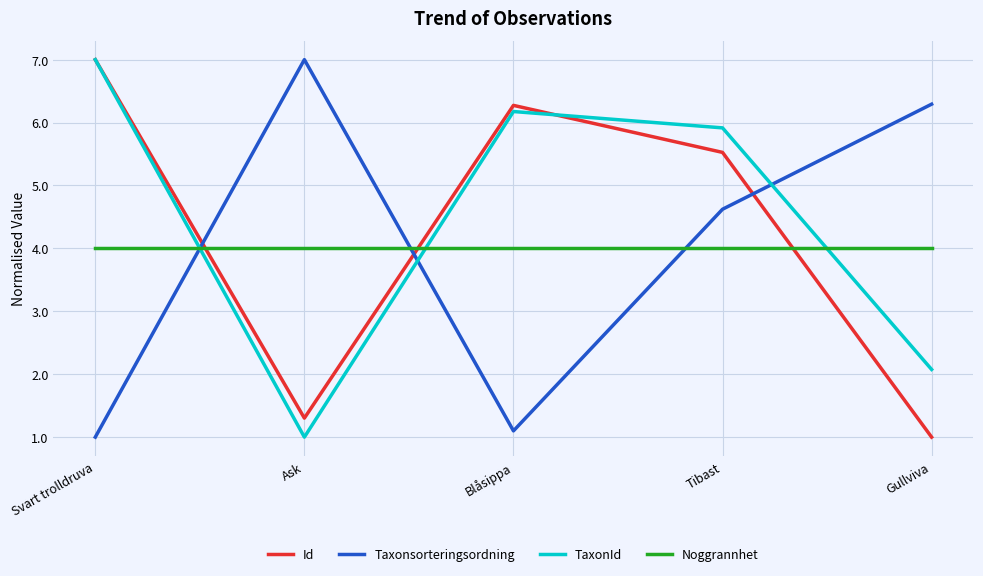

What position from the left is Gullviva?

5